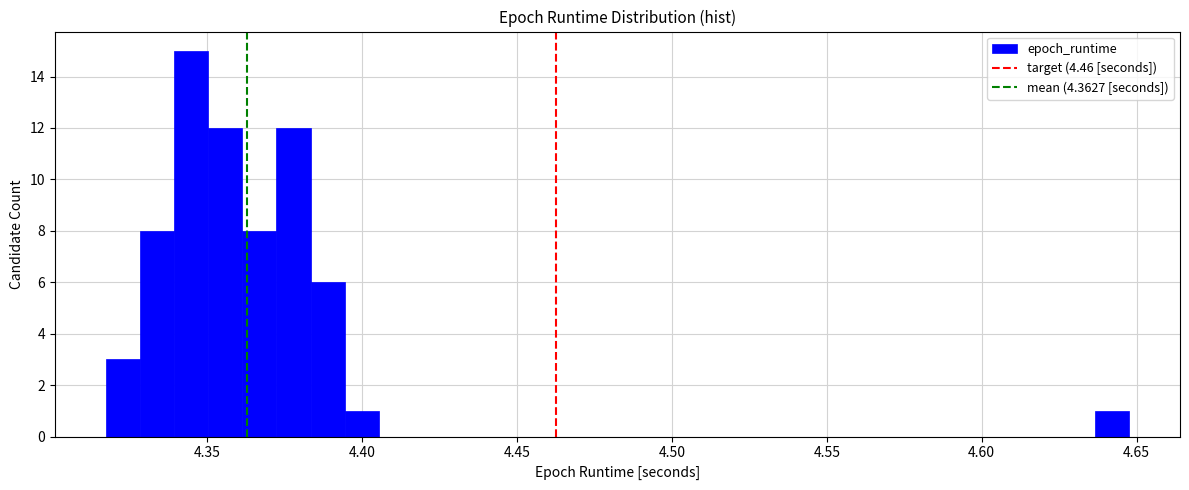

Around what value on the x-axis is the tallest bar? Give the approximate position of its centre, as read against the axis.

4.345